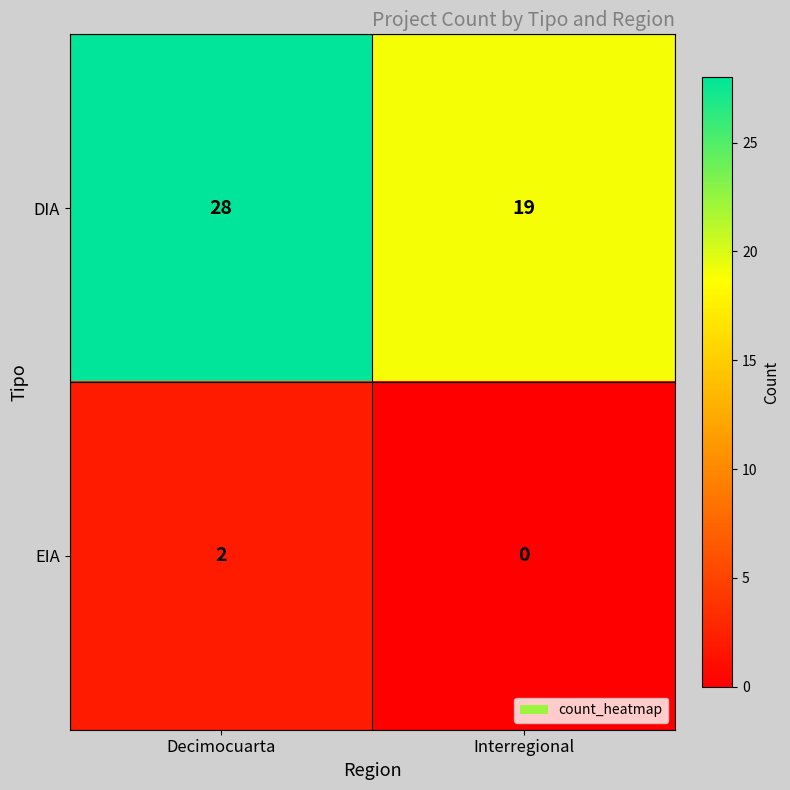

What is the difference between the DIA values at Interregional and Decimocuarta?

9